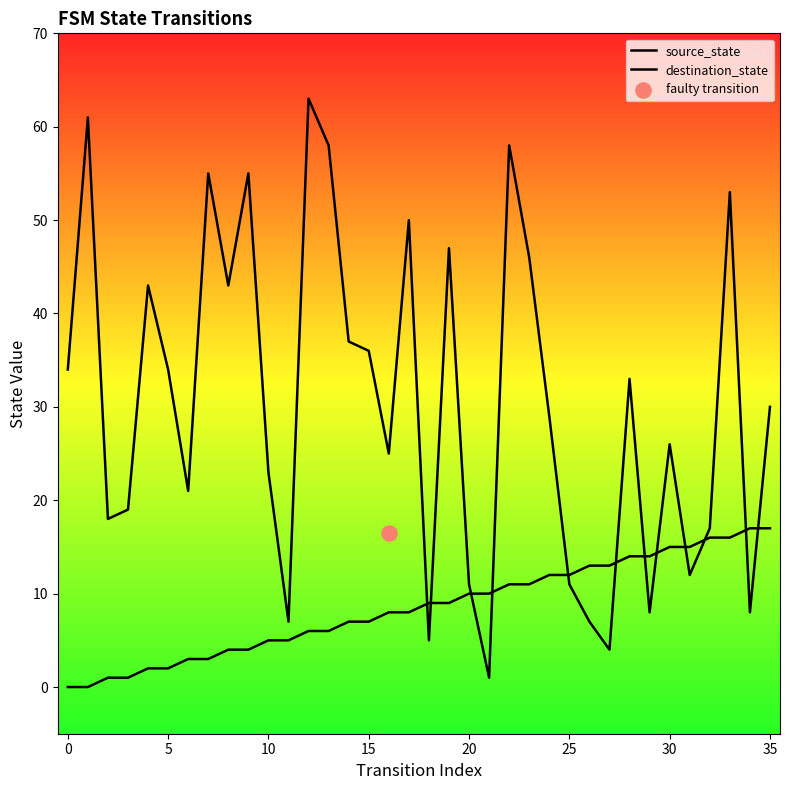

What is the total value across all series at 32?

33